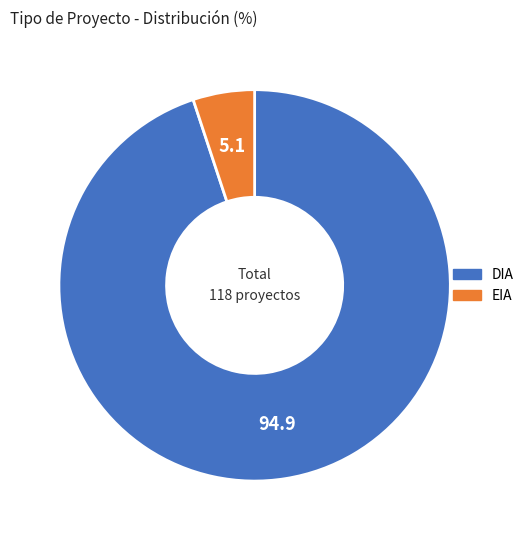

How many segments does this pie chart have?

2